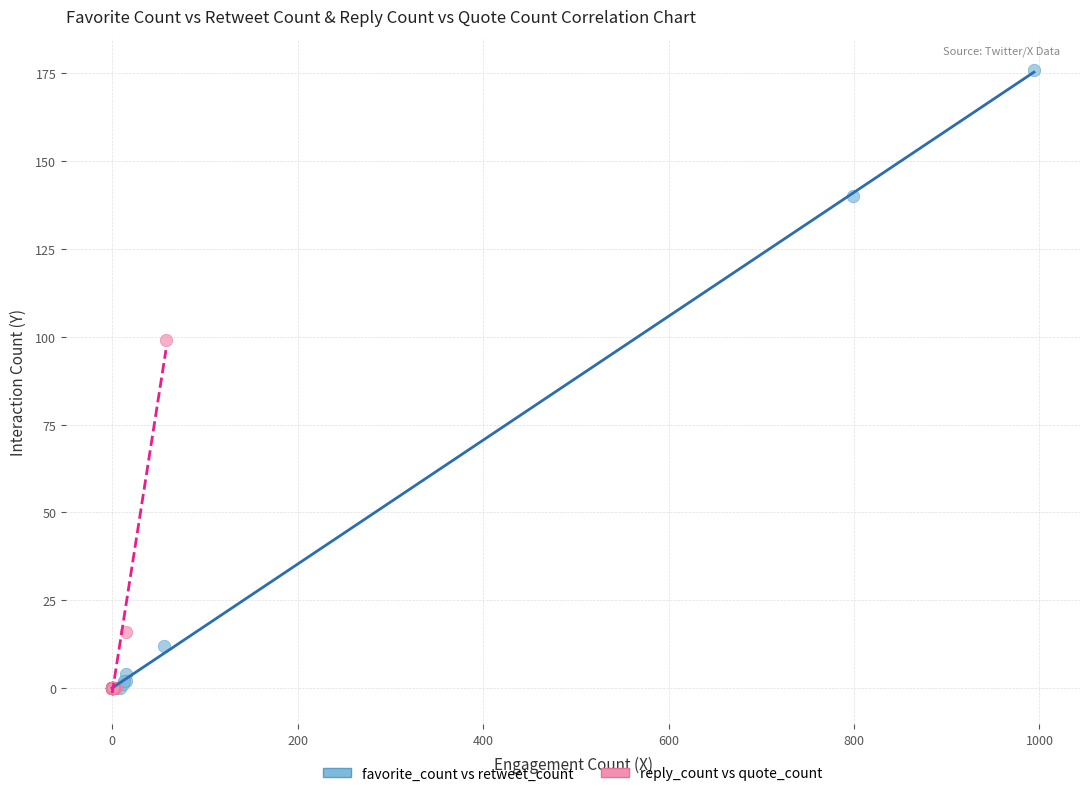

Which series reaches the maximum Y coordinate?

favorite_count vs retweet_count